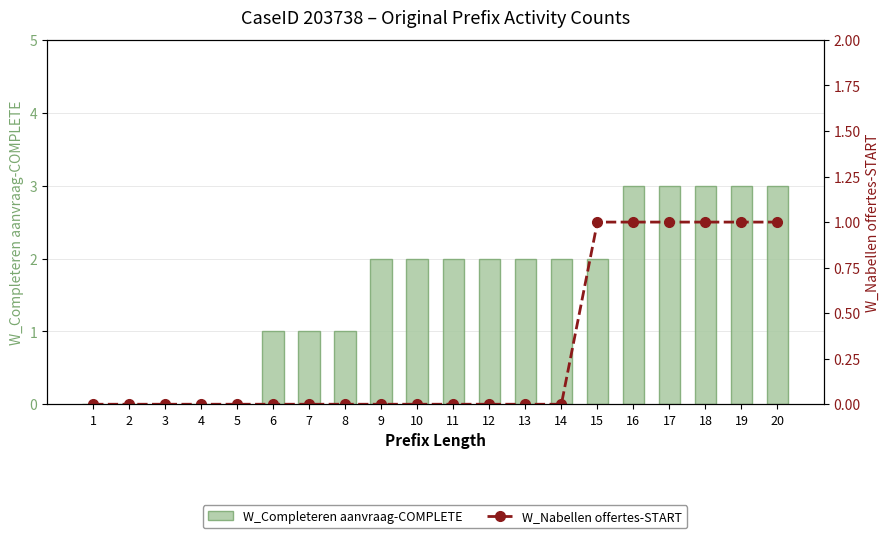

What is the maximum value shown in the chart?

3